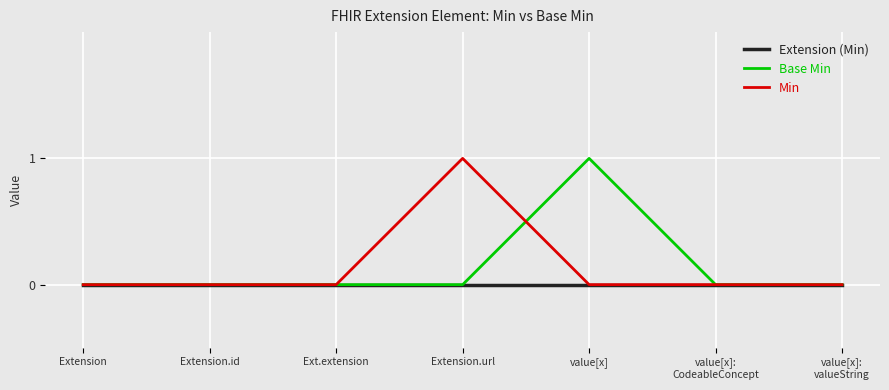

Reading left to right, list all the values displayed in this chart.

Extension (Min): Extension=0	Extension.id=0	Ext.extension=0	Extension.url=0	value[x]=0	value[x]:
CodeableConcept=0	value[x]:
valueString=0
Base Min: Extension=0	Extension.id=0	Ext.extension=0	Extension.url=0	value[x]=1	value[x]:
CodeableConcept=0	value[x]:
valueString=0
Min: Extension=0	Extension.id=0	Ext.extension=0	Extension.url=1	value[x]=0	value[x]:
CodeableConcept=0	value[x]:
valueString=0